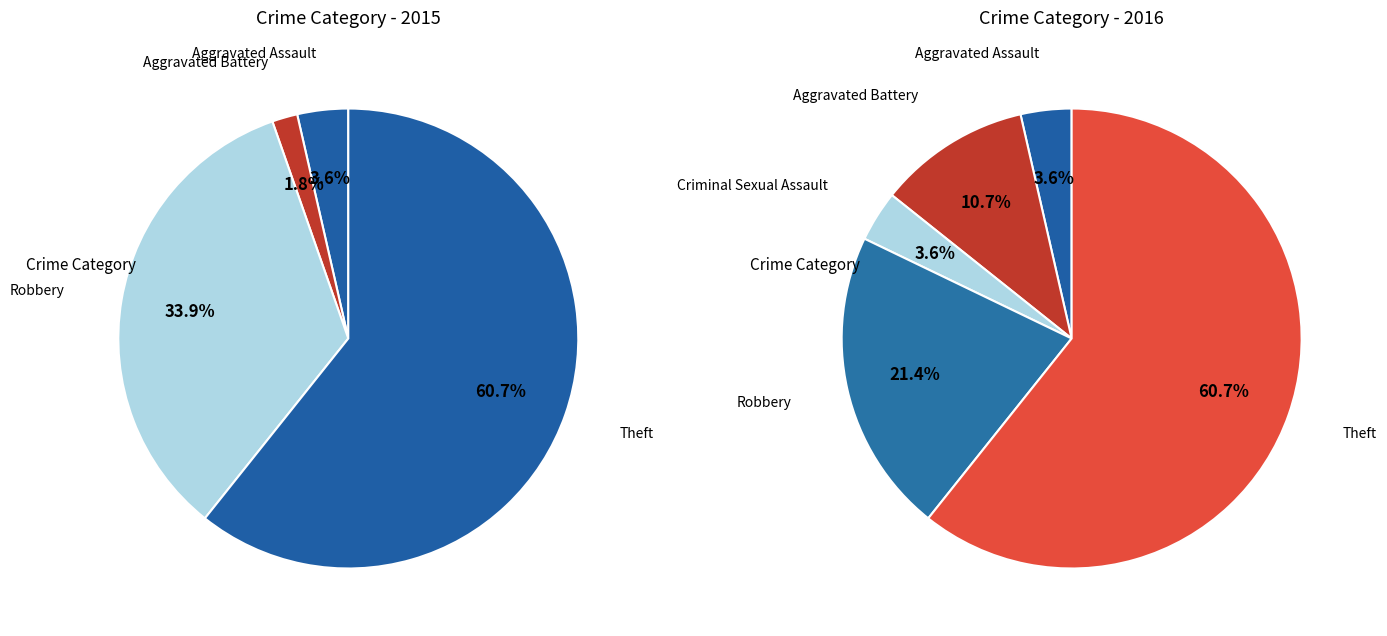

What is the change in value from Aggravated Assault to Robbery?

+17